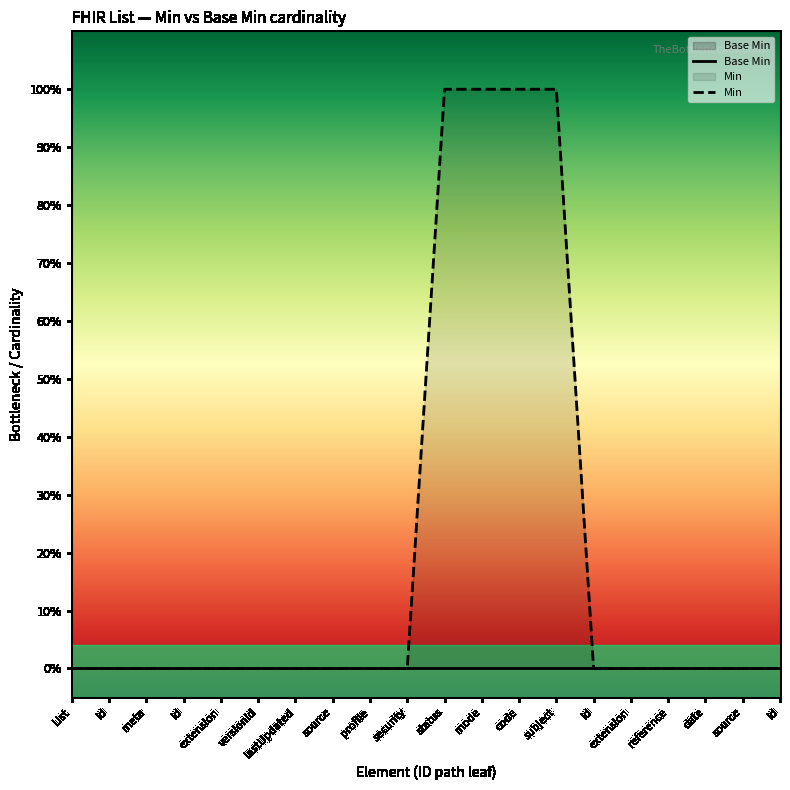

Which series contains the highest Y value?

Min